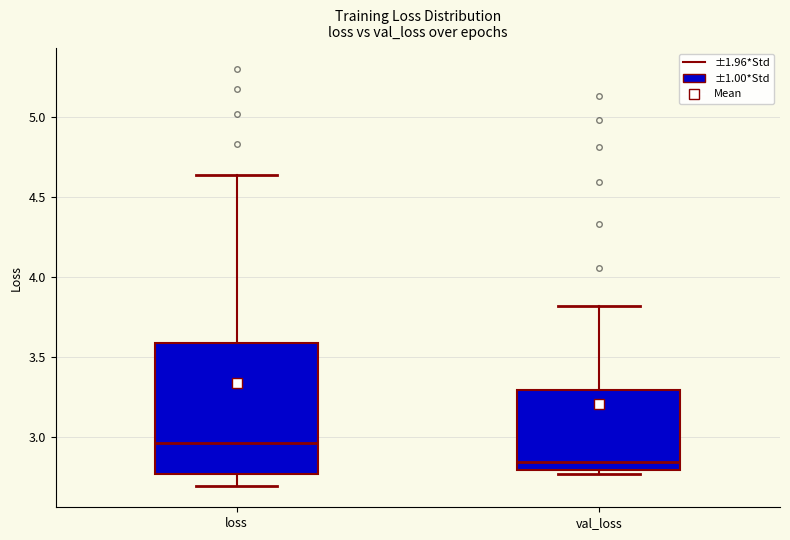

Reading left to right, transcribe this box plot: for each box, give where its median line is, the range the box spans, and where its two whiskers end, as read against the y-axis. The values are not printed on the chart, so give them approximately, as read against the axis.

loss: median 2.95, box 2.75 to 3.60, whiskers 2.70 to 4.65
val_loss: median 2.85, box 2.80 to 3.30, whiskers 2.75 to 3.80